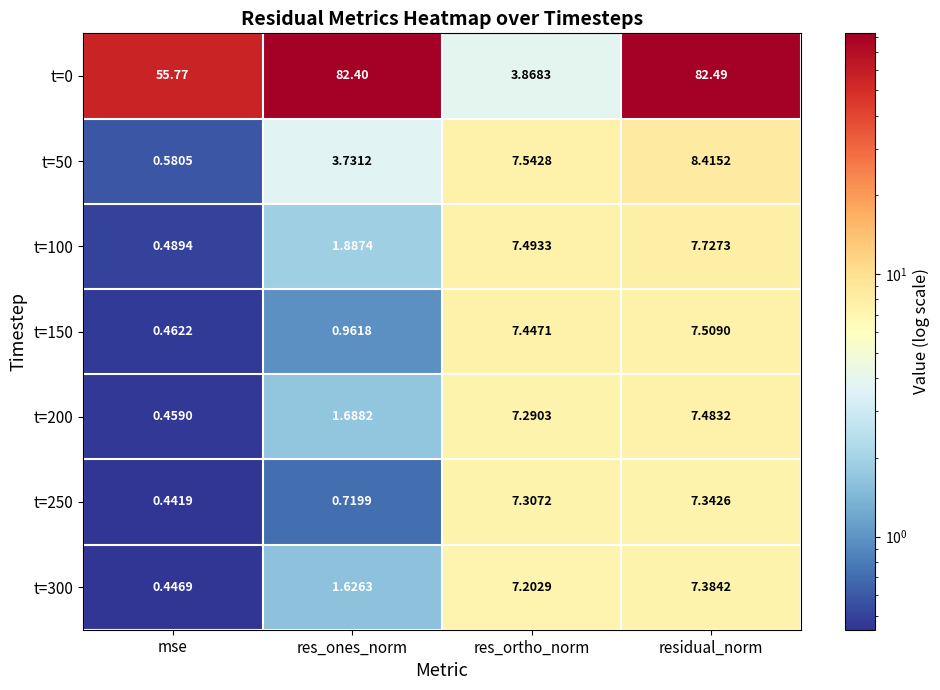

At which label does t=150 first exceed 7?

res_ortho_norm